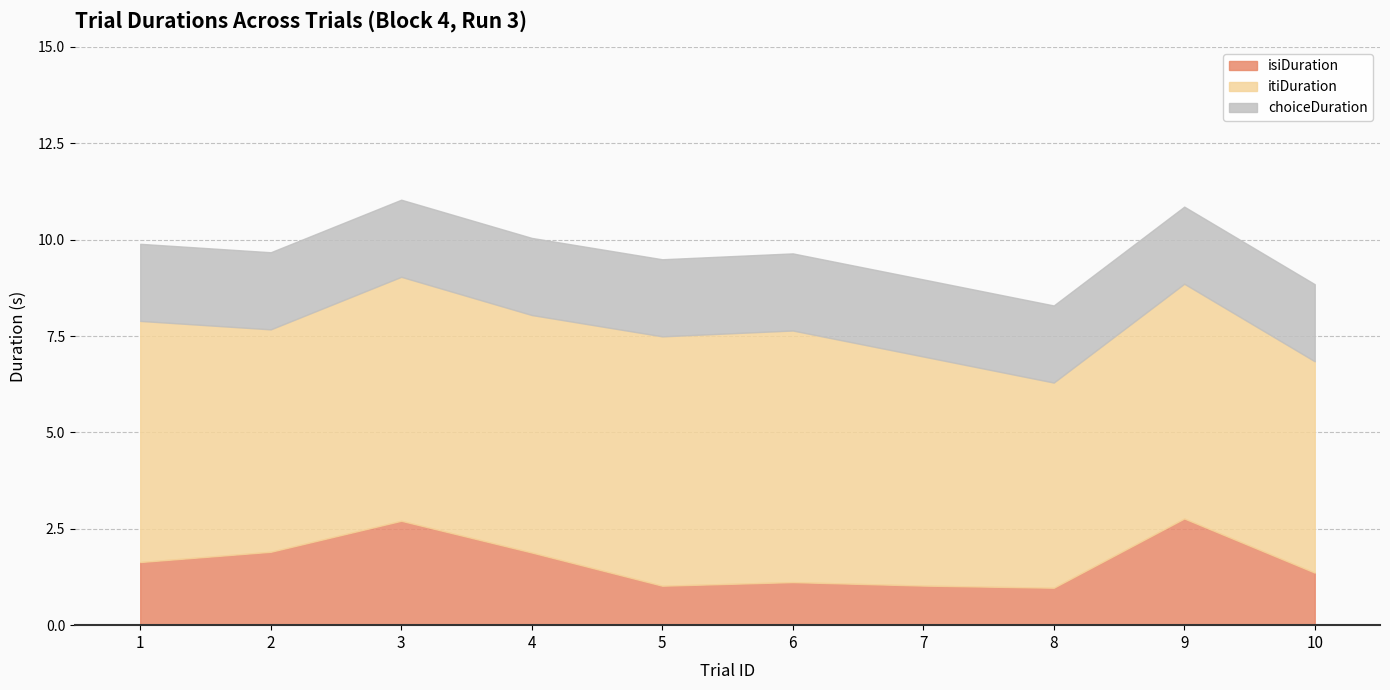

Reading left to right, list all the values displayed in this chart.

isiDuration: 1=1.6	2=1.9	3=2.7	4=1.9	5=1.0	6=1.1	7=1.0	8=1.0	9=2.8	10=1.4
itiDuration: 1=6.3	2=5.8	3=6.3	4=6.2	5=6.5	6=6.5	7=5.9	8=5.3	9=6.1	10=5.5
choiceDuration: 1=2.0	2=2.0	3=2.0	4=2.0	5=2.0	6=2.0	7=2.0	8=2.0	9=2.0	10=2.0